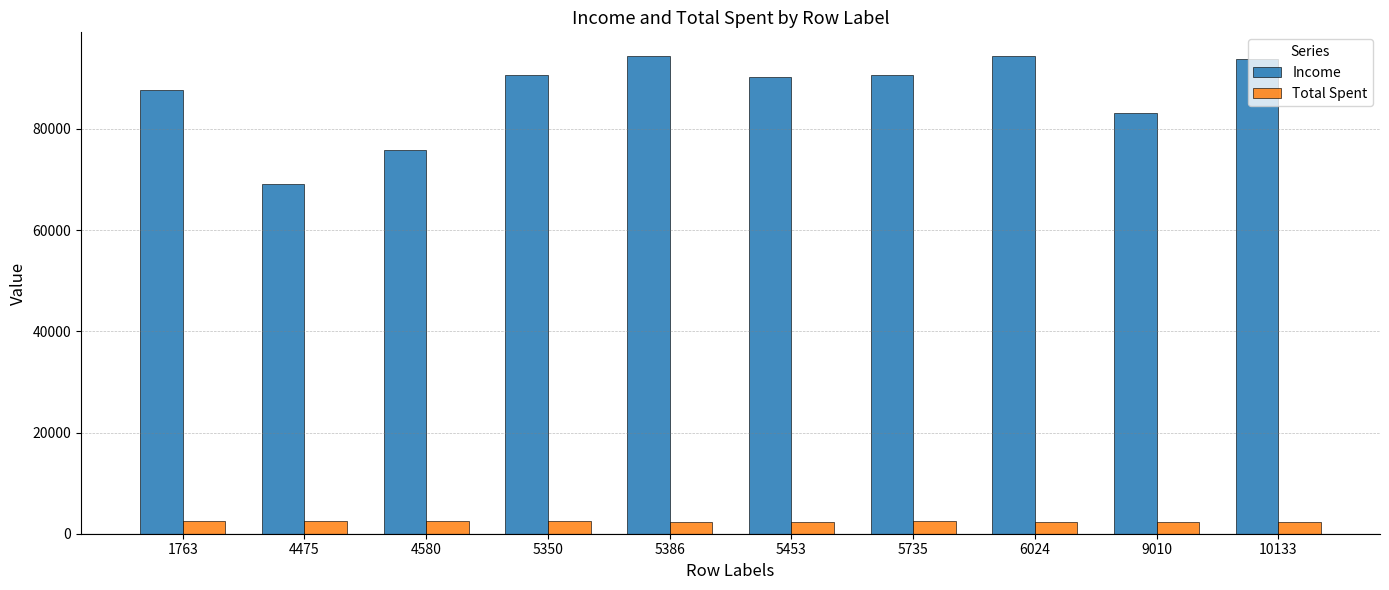

What is the sum of all Income values?

869747